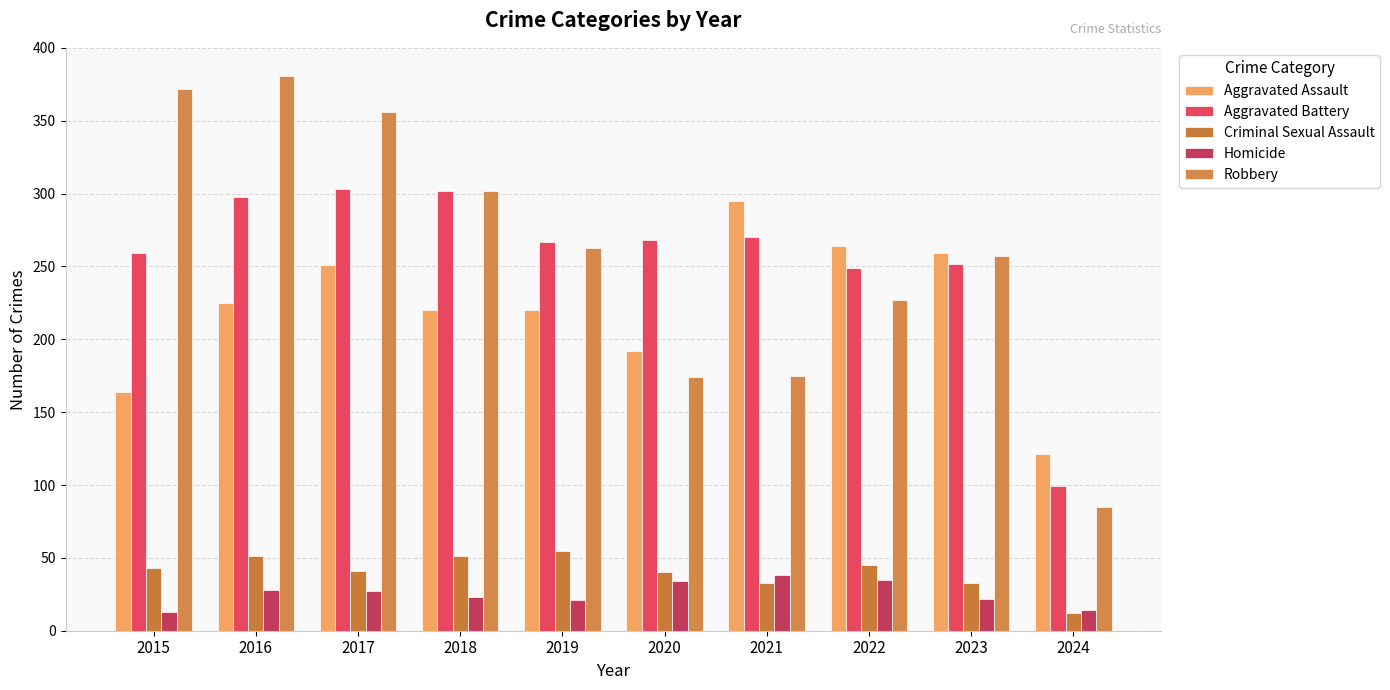

At which label does Homicide first exceed 27?

2016